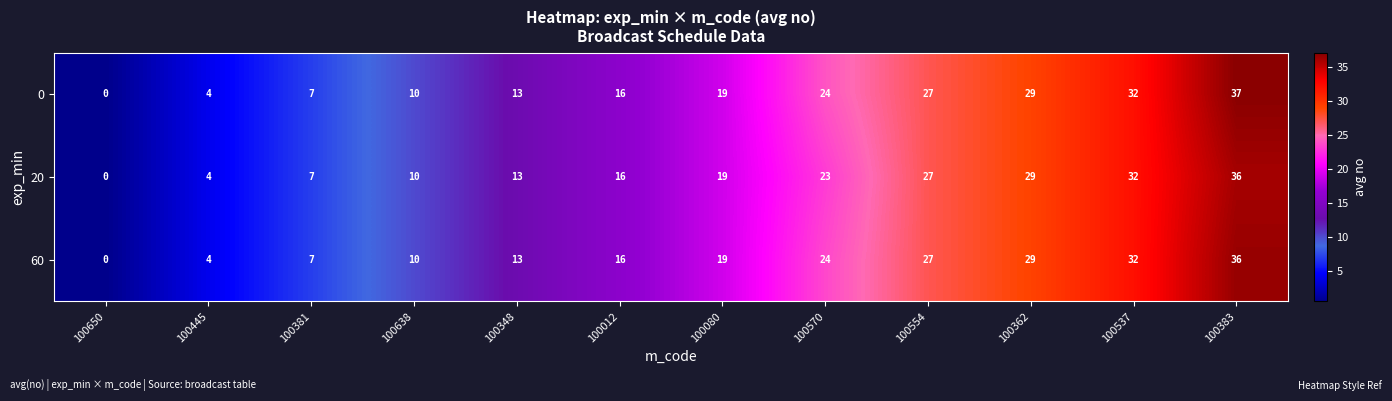

At how many categories does at least one series exceed 5?

10